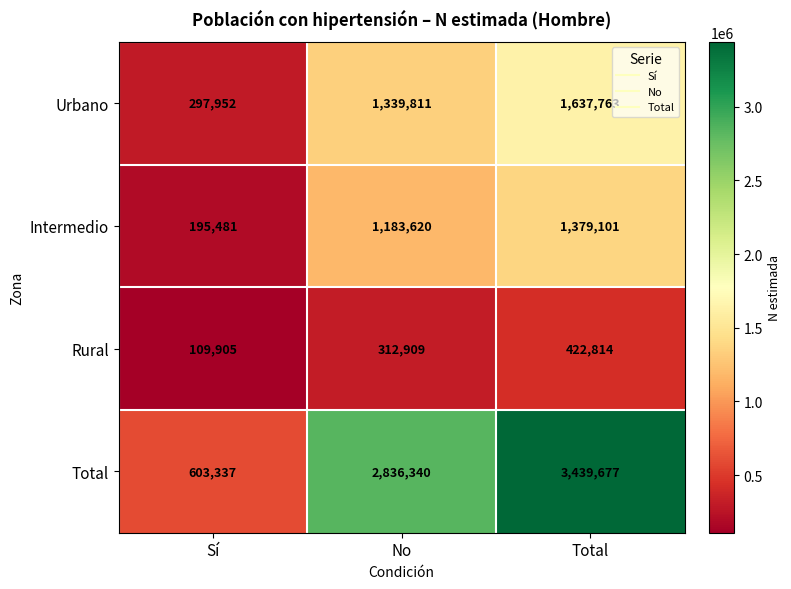

Which series has the largest total across all categories?

Total